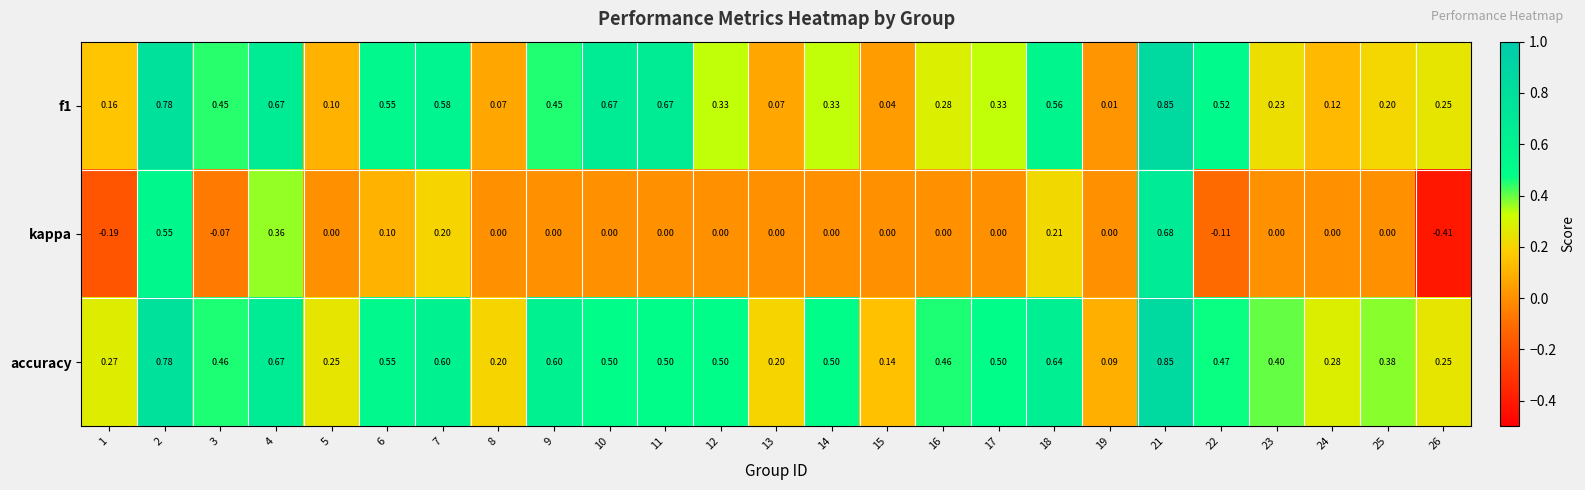

Is the value of kappa at 19 greater than the value of f1 at 5?

No